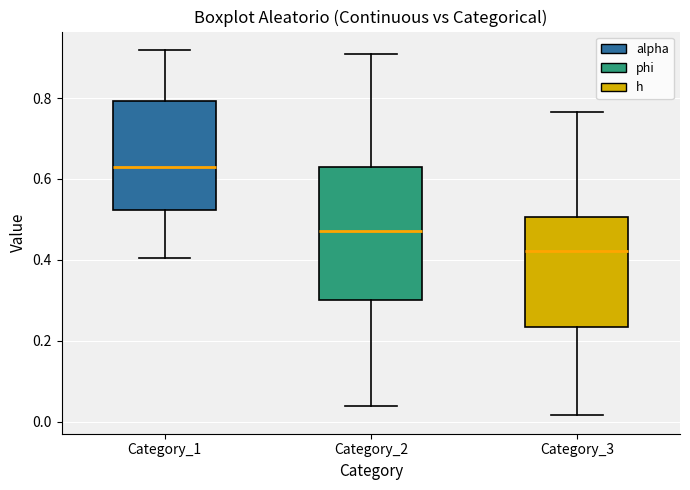

Reading left to right, read every box against the y-axis: the position of its median line, the range the box covers, and the ends of its whiskers. The values are not printed on the chart, so give them approximately, as read against the axis.

Category_1: median 0.64, box 0.52 to 0.80, whiskers 0.40 to 0.92
Category_2: median 0.48, box 0.30 to 0.64, whiskers 0.04 to 0.90
Category_3: median 0.42, box 0.24 to 0.50, whiskers 0.02 to 0.76